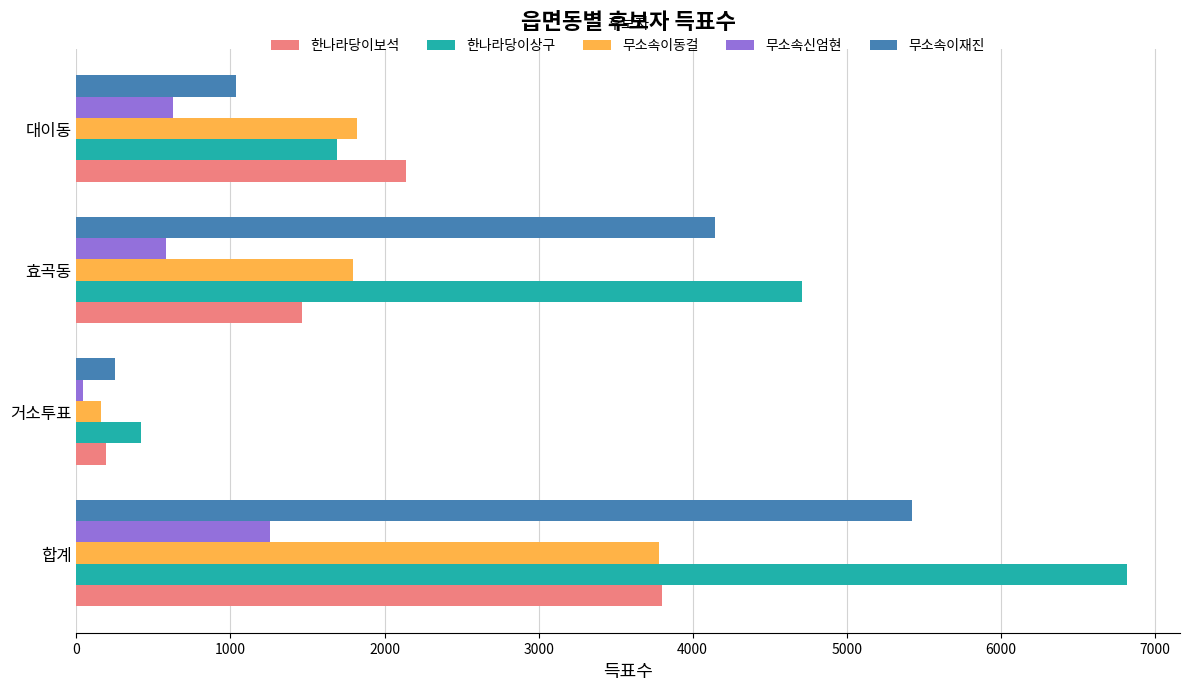

Which series has the widest spread of values?

한나라당이상구